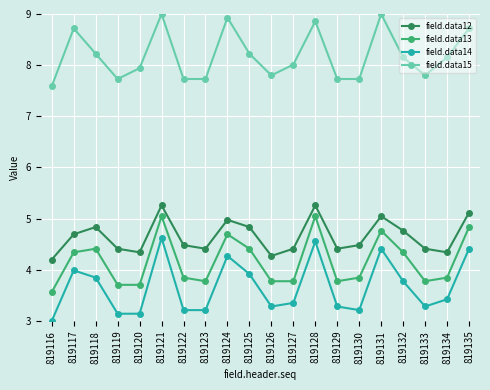

True or false: field.data12 and field.data14 cross at least once.

False